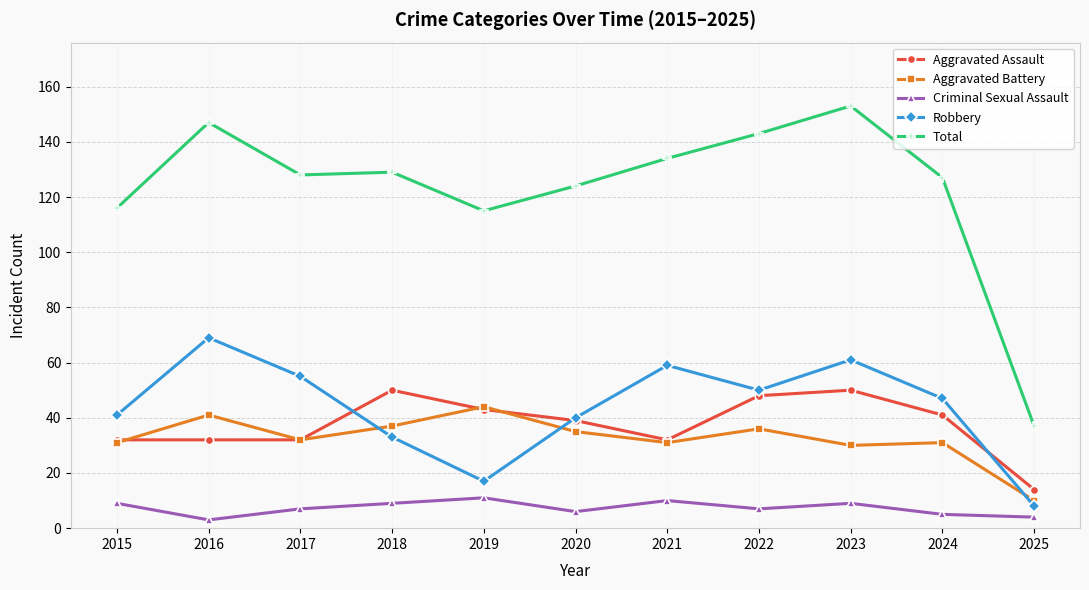

What is the spread (max minus min) of values at 2024?

122